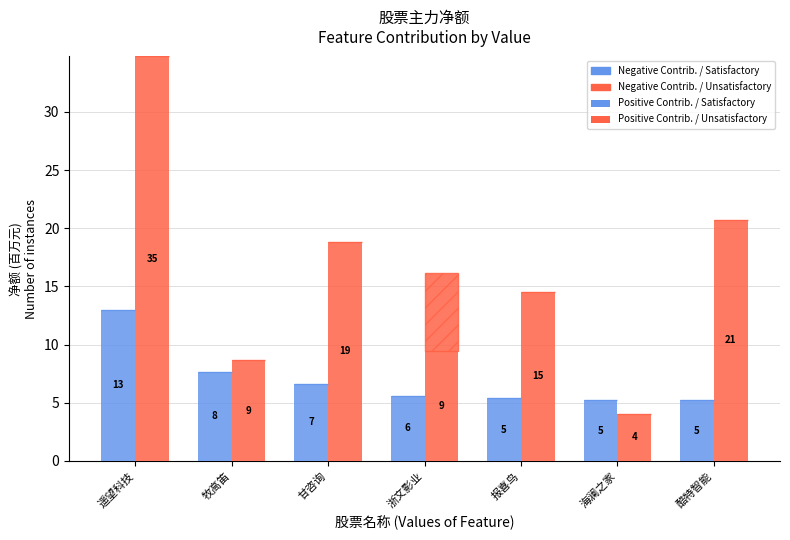

What value does the Positive Contrib. / Satisfactory series have at 甘咨询?

6.6